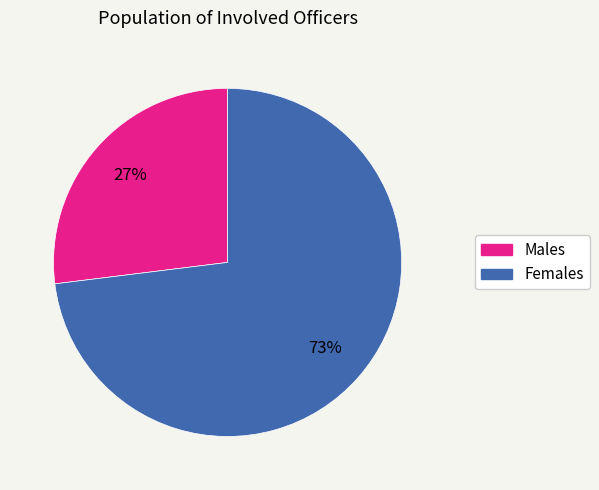

How many slices are in this pie chart?

2